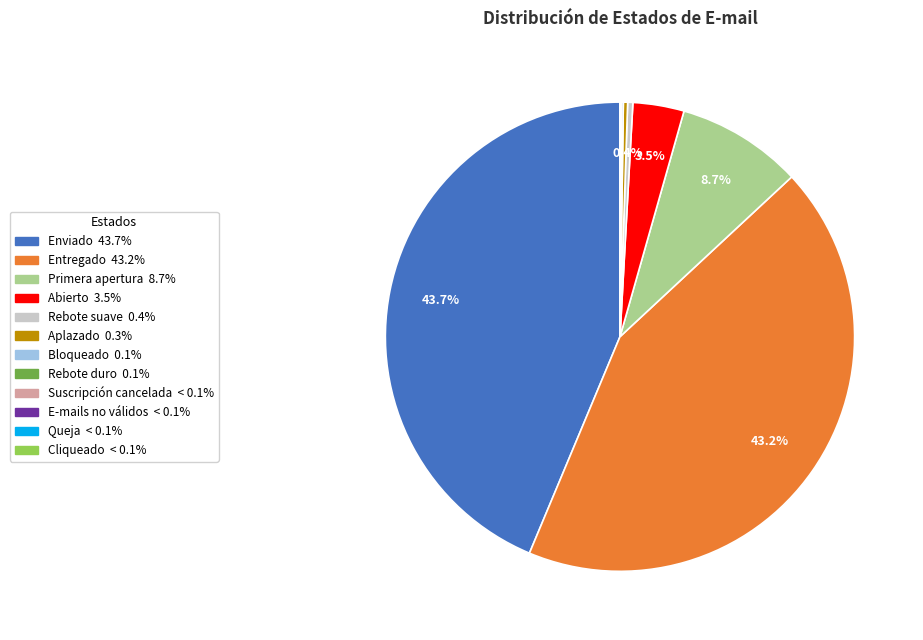

Is it true that Entregado is 58% of the pie?

False